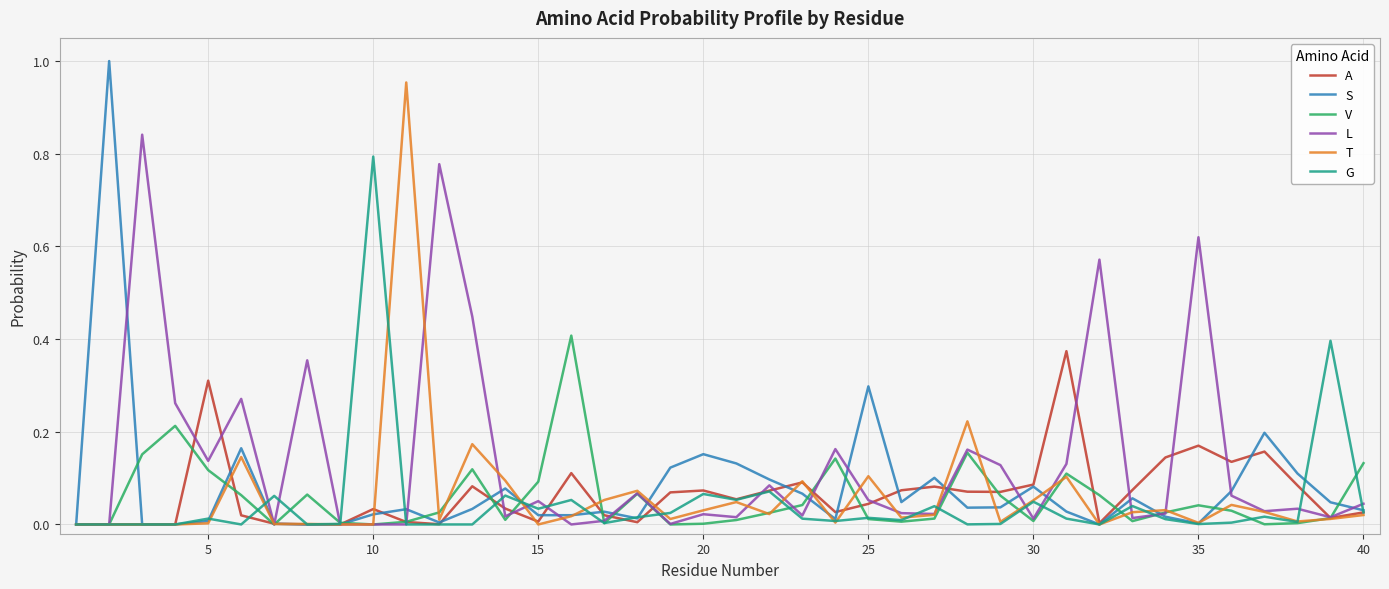

Which series has the largest total across all categories?

L